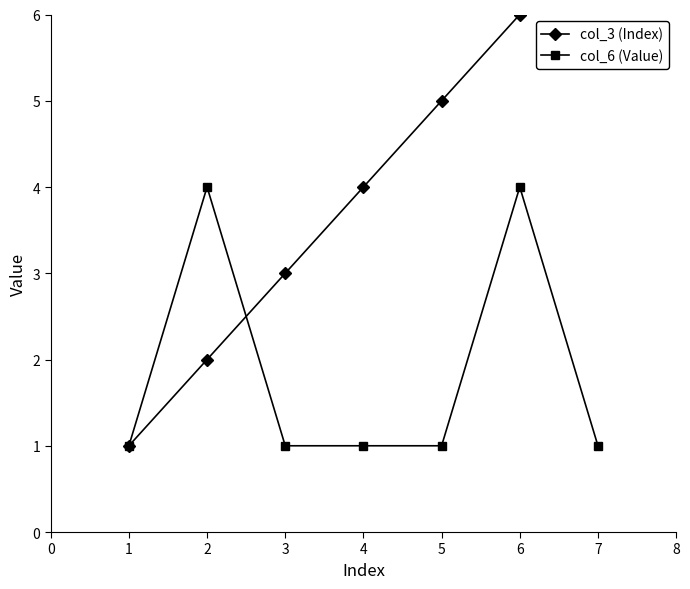

What is the highest value of the col_6 (Value) series?

4